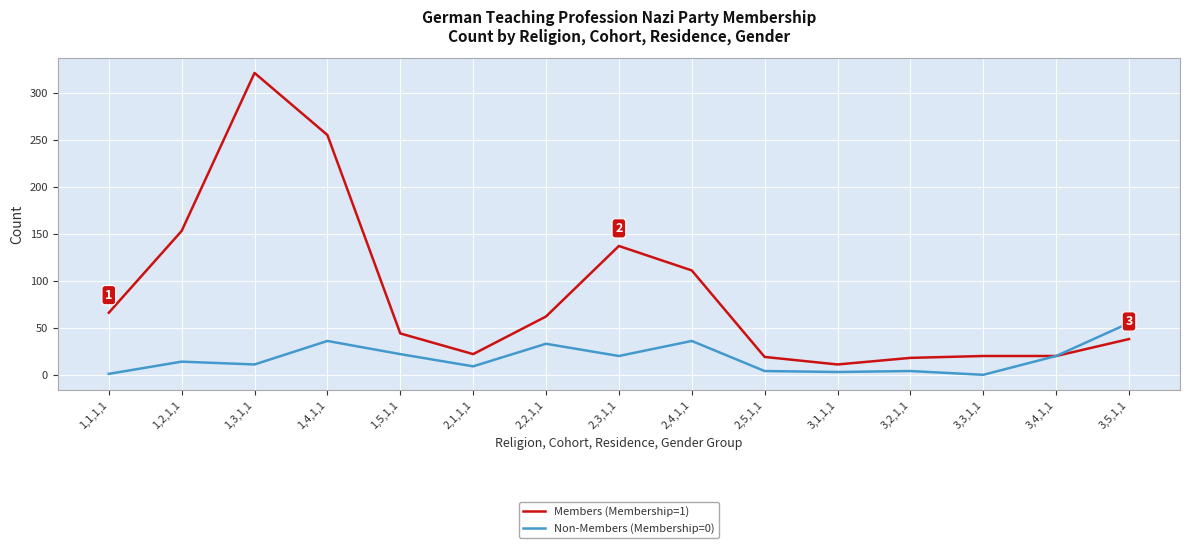

Where is the first local maximum for Non-Members (Membership=0)?

1,2,1,1